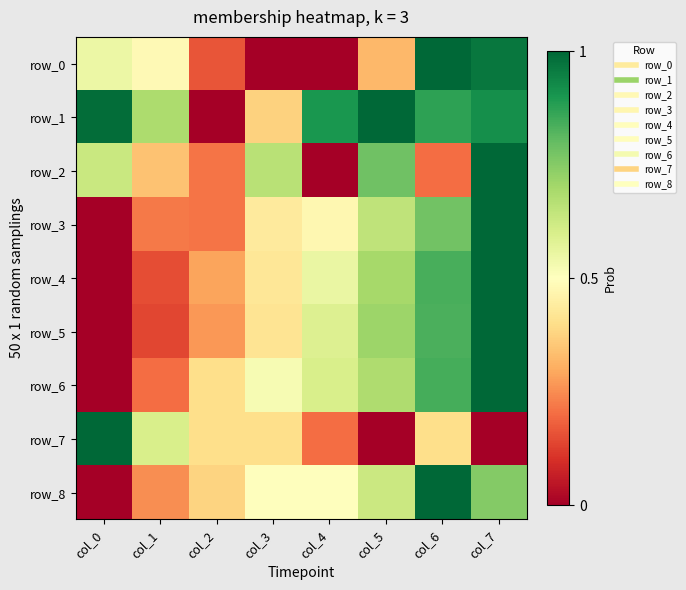

What is the difference between the highest and lowest values at col_0?

1.0